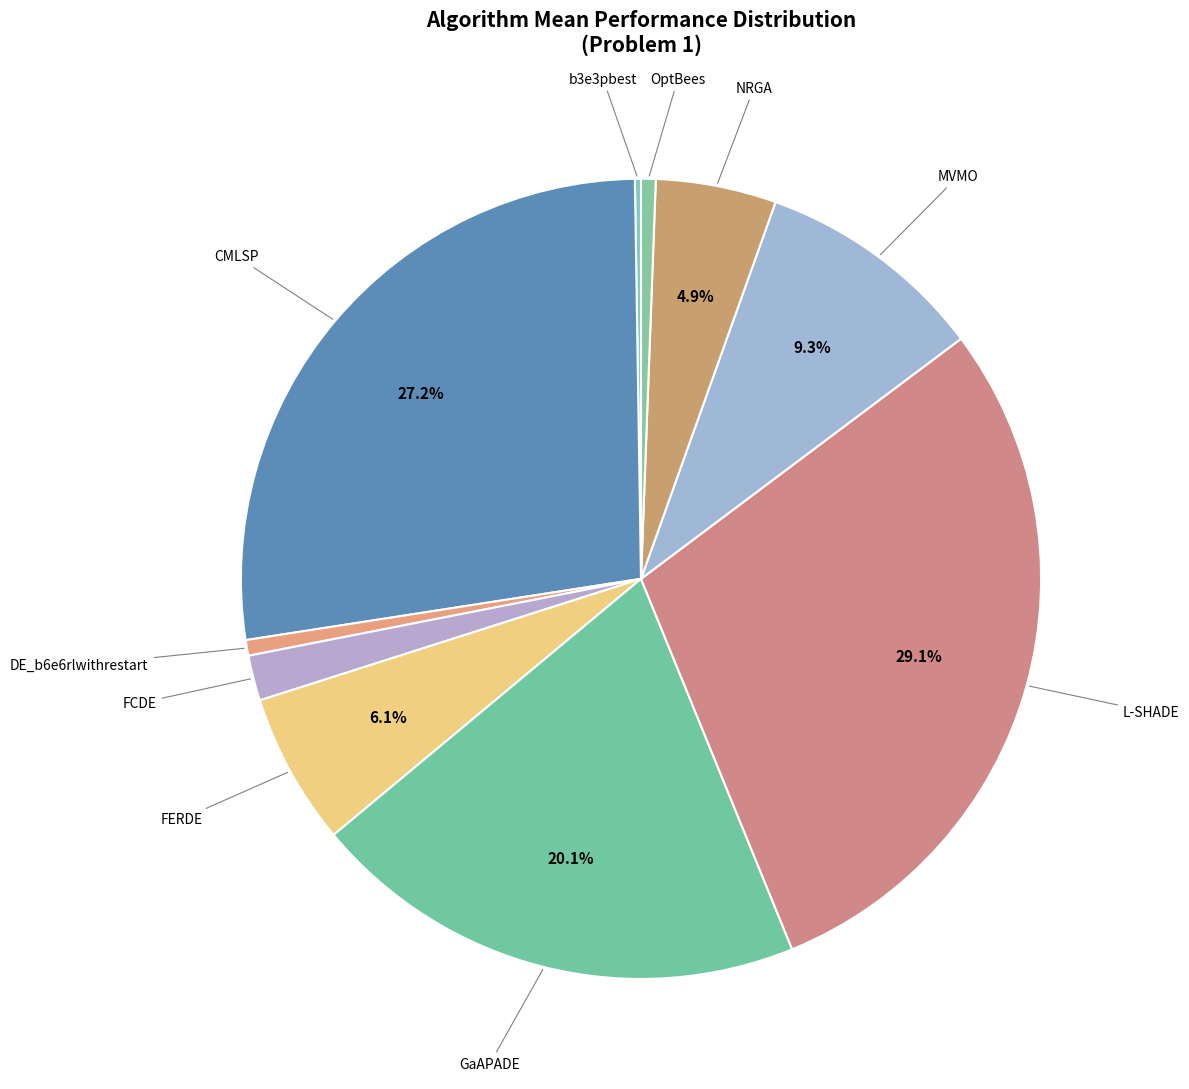

To the nearest percent, what is the average slice percentage?

10%